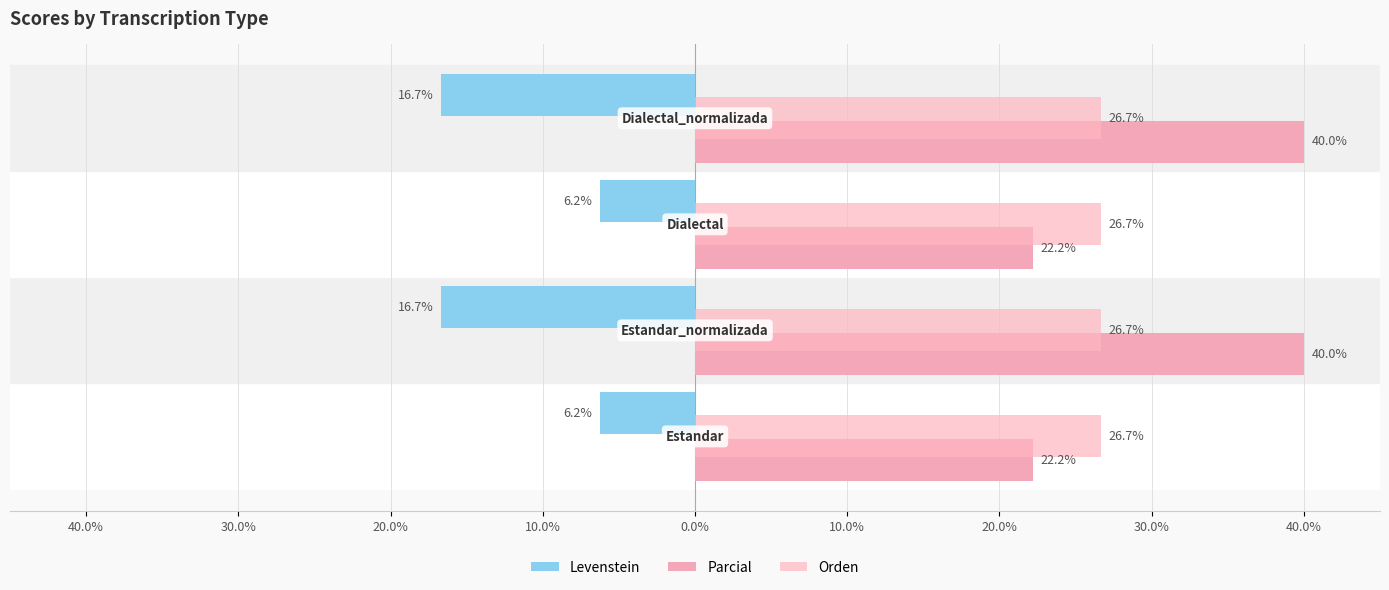

Does the chart contain any negative values?

Yes